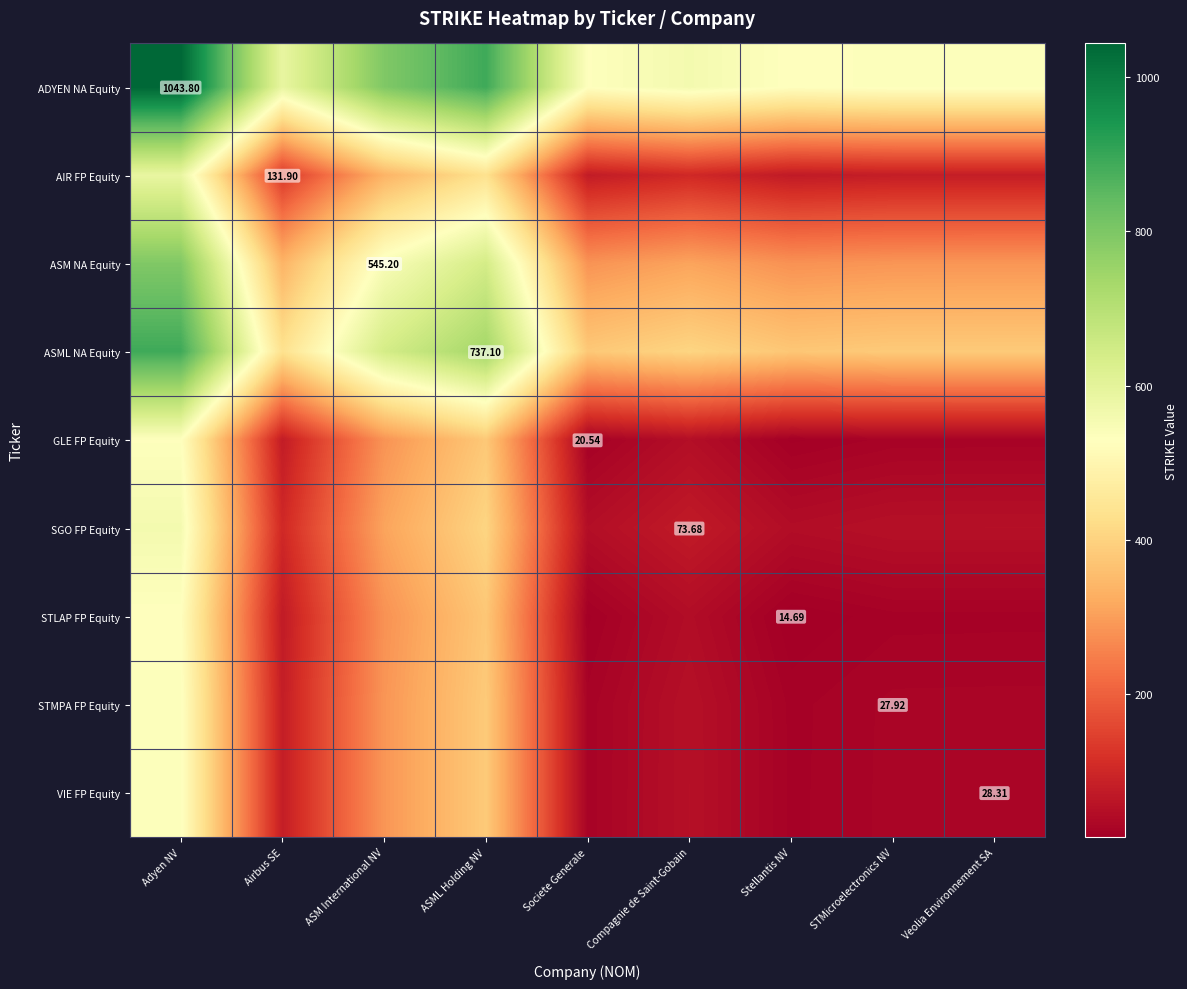

What is the total value across all series at ASML Holding NV?

4628.5